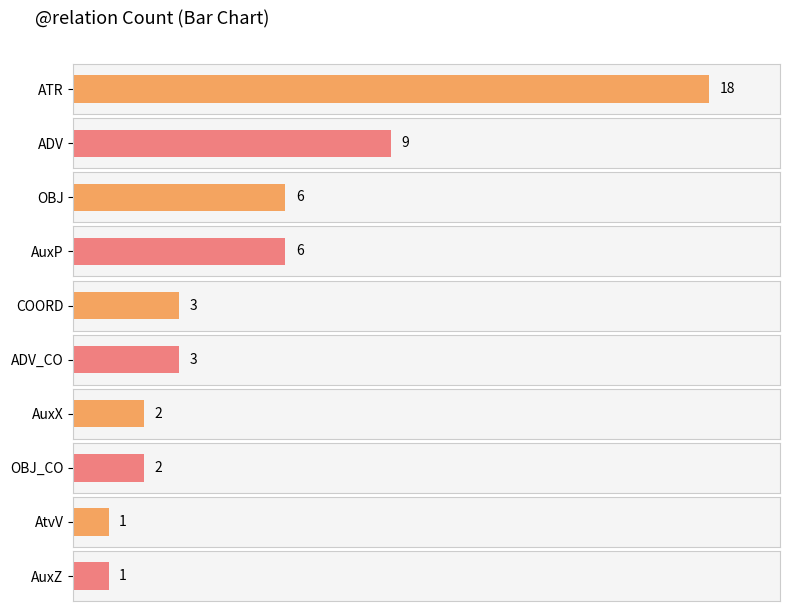

What is the ratio of the value at OBJ to the value at ADV?

0.7